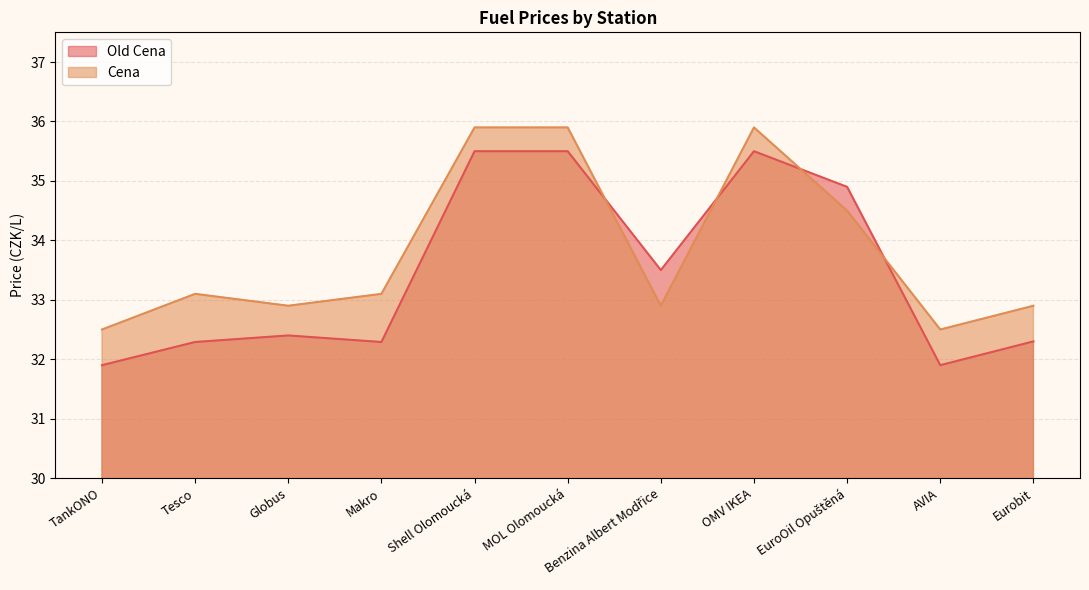

List the labels in order of Cena value, largest first.

Shell Olomoucká, MOL Olomoucká, OMV IKEA, EuroOil Opuštěná, Tesco, Makro, Globus, Benzina Albert Modřice, Eurobit, TankONO, AVIA